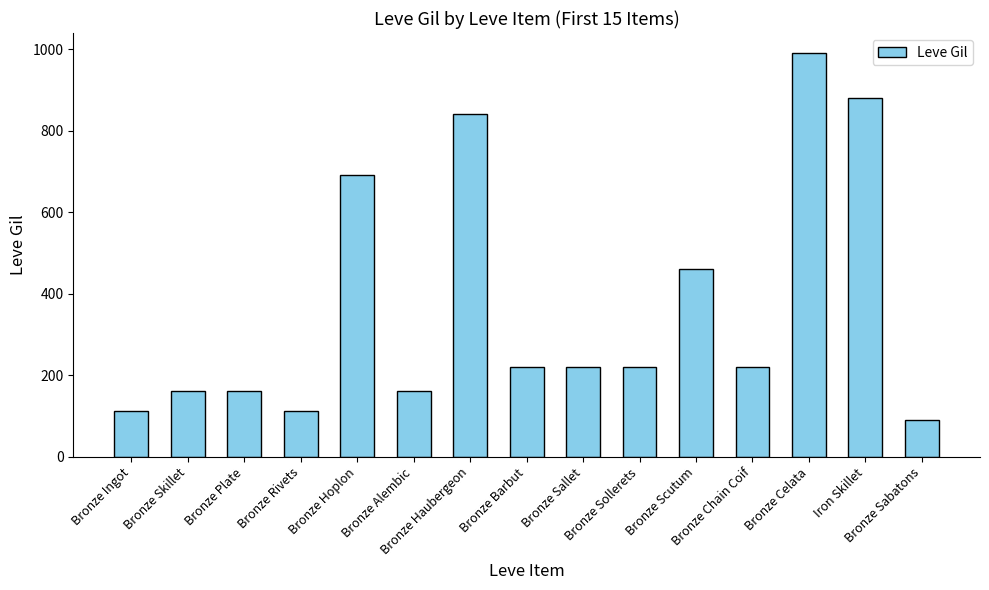

Which label corresponds to the smallest value in the chart?

Bronze Sabatons